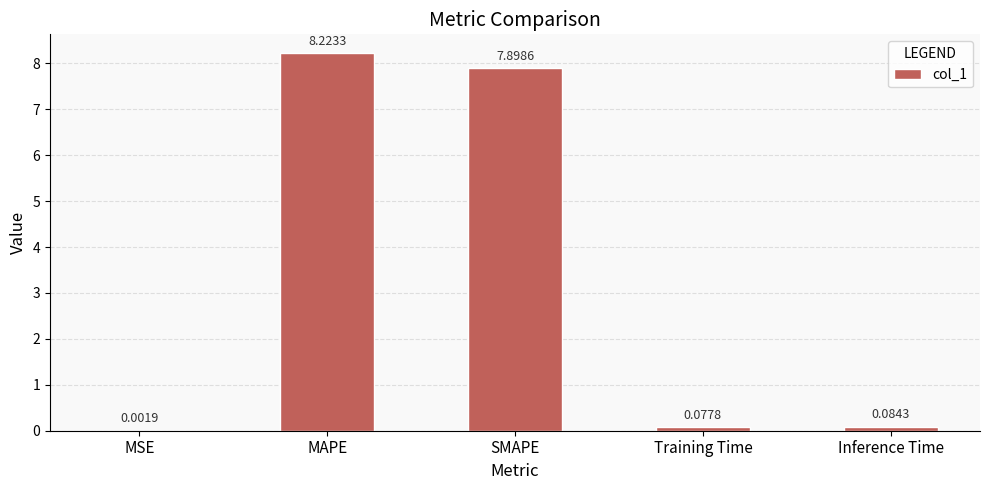

What is the sum of the values at SMAPE and Training Time?

8.0